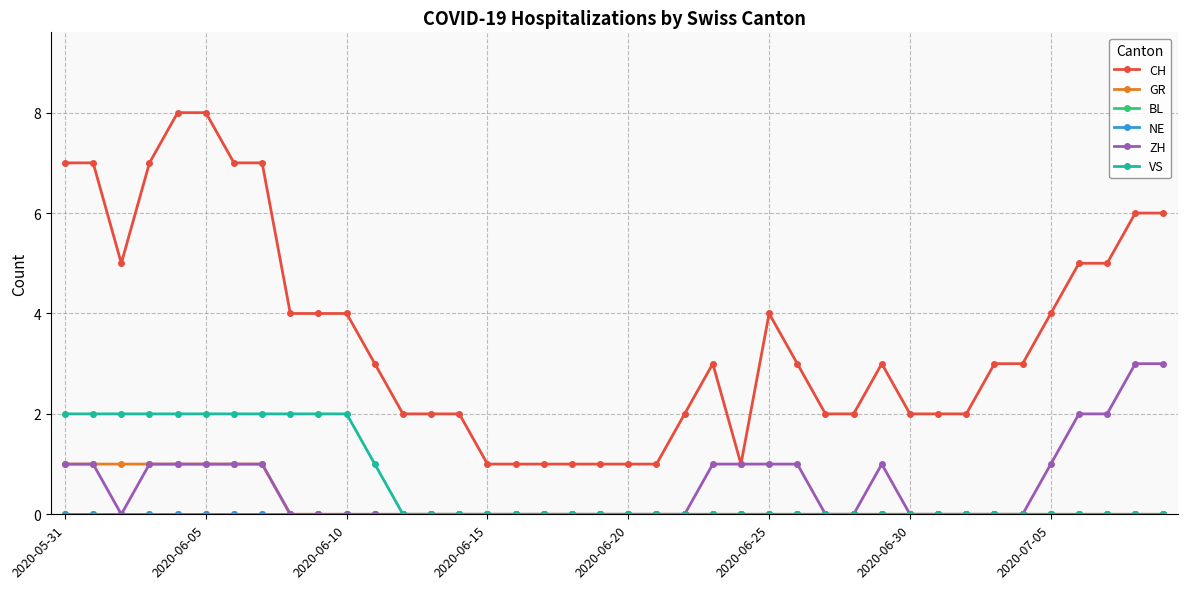

List the series in order of their peak value, lowest first.

BL, NE, GR, VS, ZH, CH